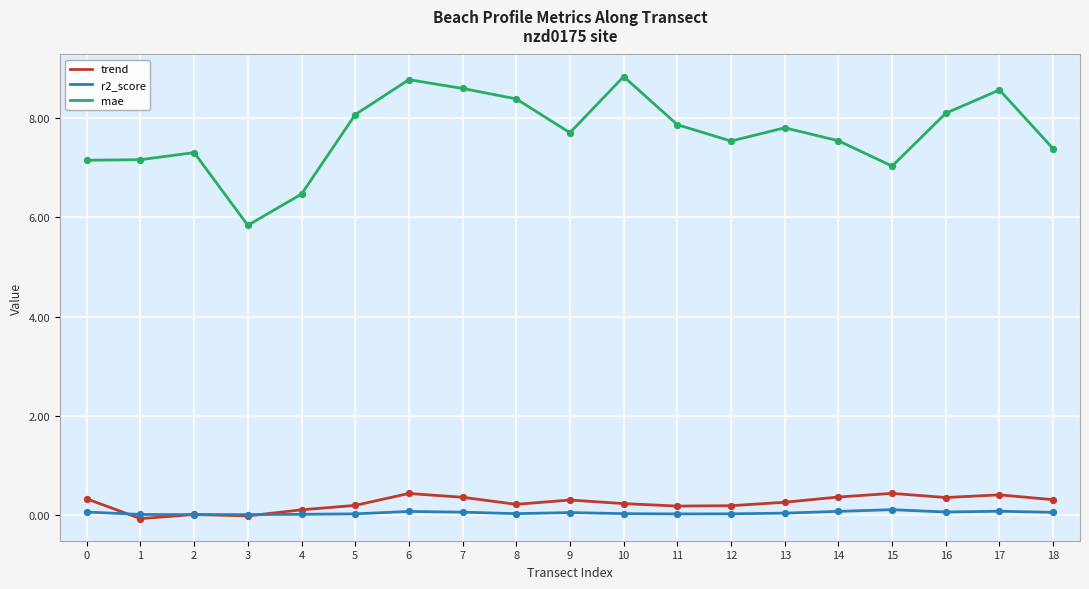

What are all the series names shown in the legend?

trend, r2_score, mae